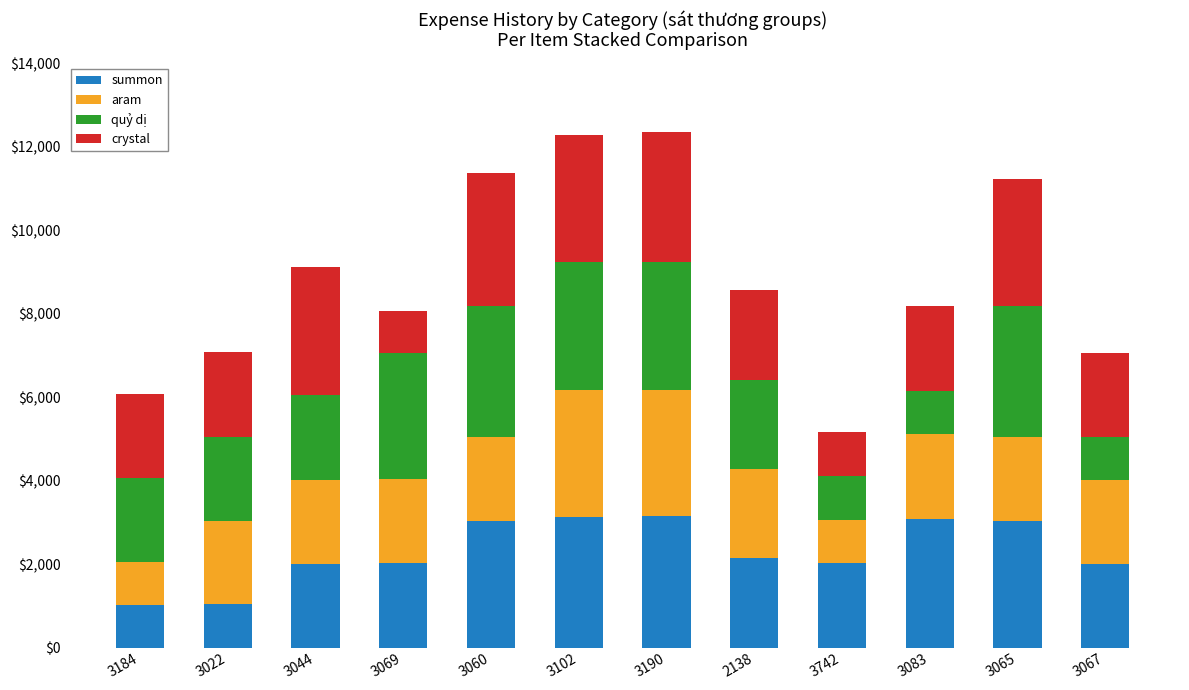

What is the maximum value for summon?

3152